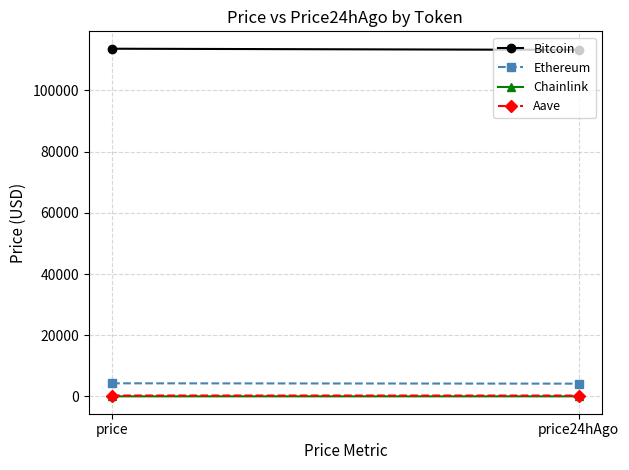

What is the minimum value shown in the chart?

23.9